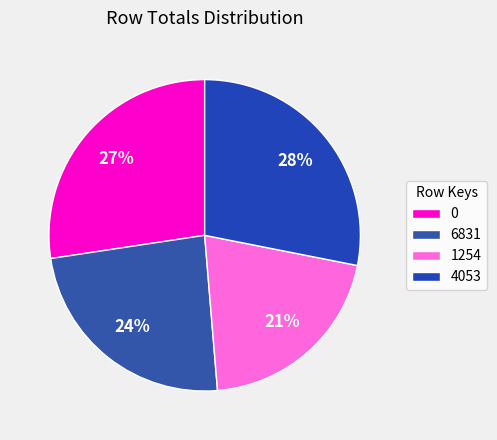

True or false: 6831 accounts for 29% of the total.

False